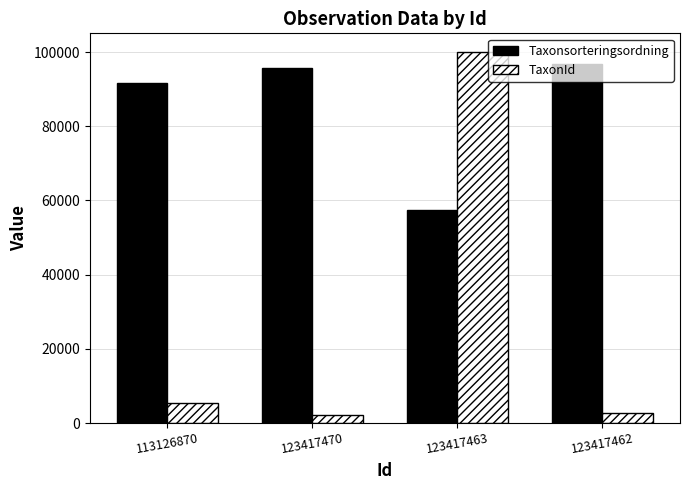

What are all the series names shown in the legend?

Taxonsorteringsordning, TaxonId